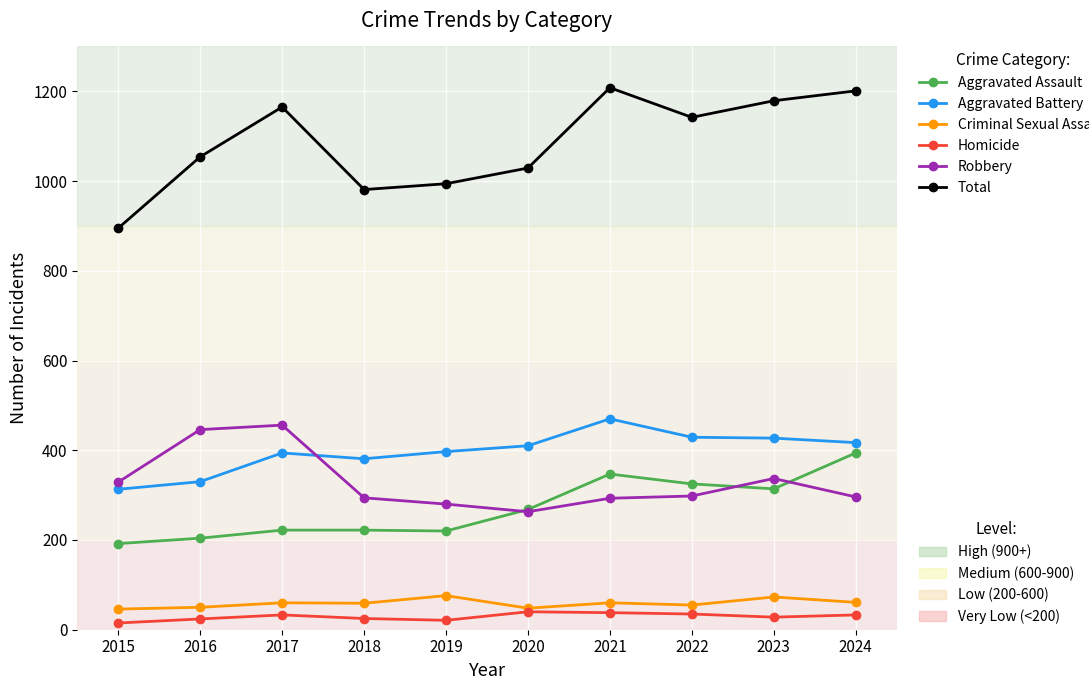

How many series are shown in this chart?

6